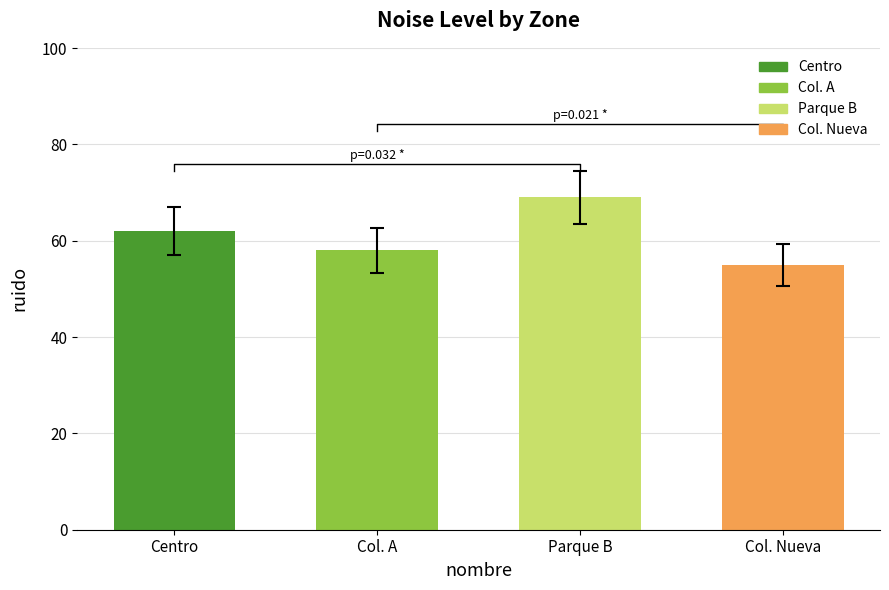

What position from the right is Parque B?

2